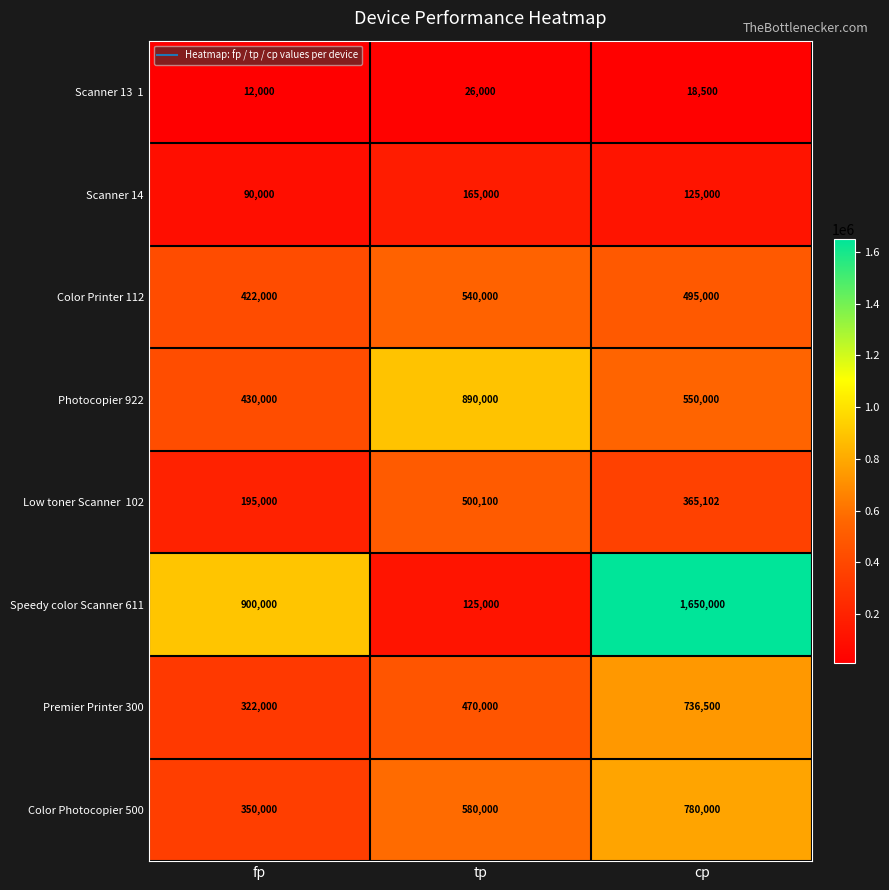

List the labels in order of Color Printer 112 value, smallest first.

fp, cp, tp